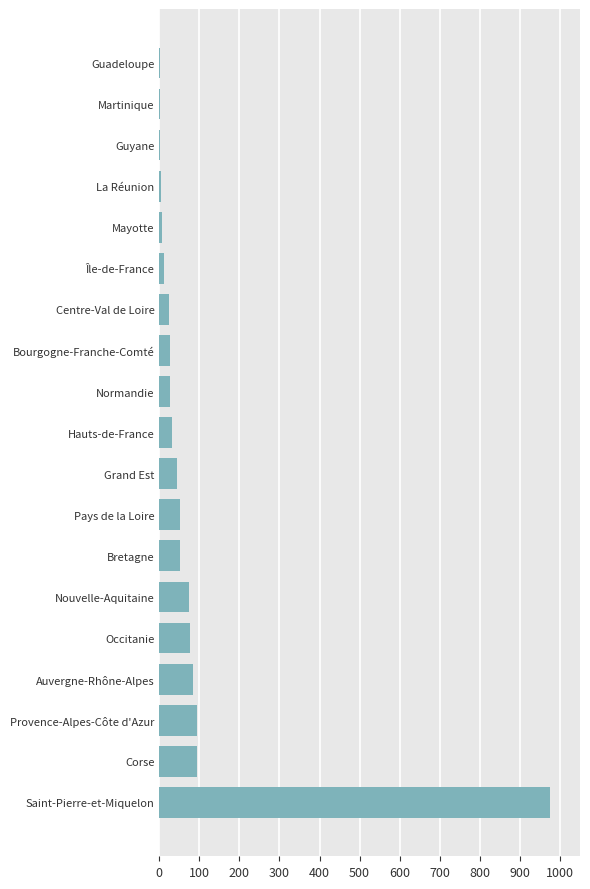

Between Provence-Alpes-Côte d'Azur and Centre-Val de Loire, which is larger?

Provence-Alpes-Côte d'Azur